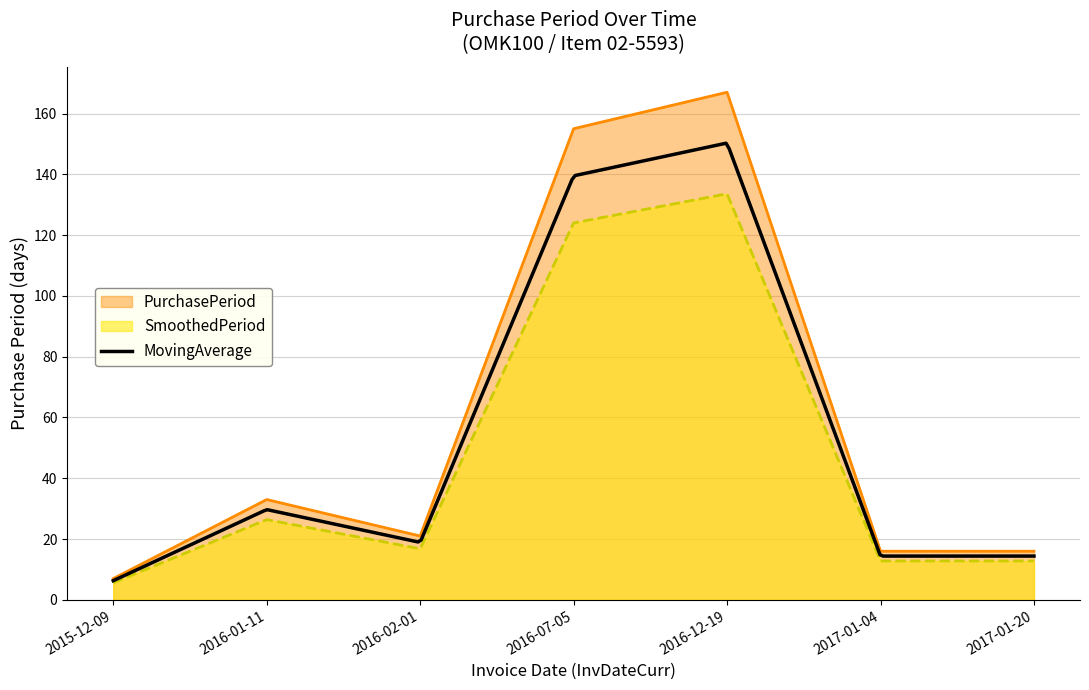

Does the chart have visible grid lines?

Yes